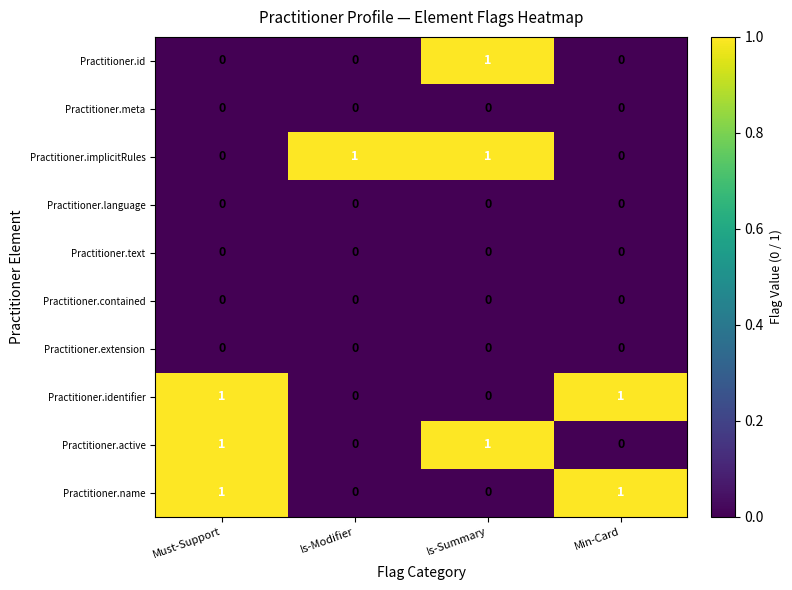

Count the Practitioner.identifier values in the range 0 to 1.

4